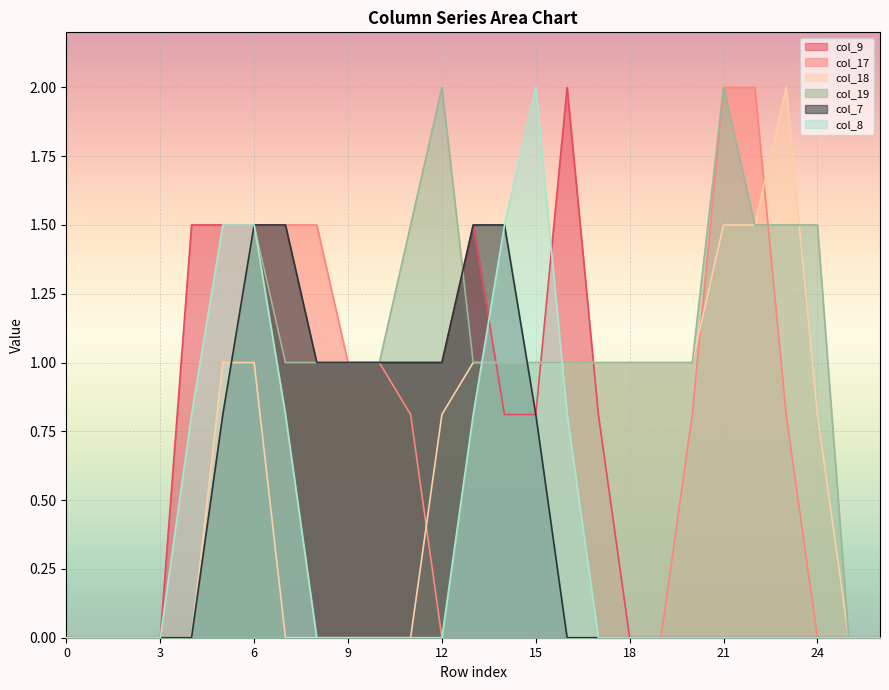

Reading left to right, list all the values displayed in this chart.

col_9: 0.0	0.0	0.0	0.0	1.5	1.5	1.5	1.0	1.0	1.0	1.0	1.0	1.0	1.5	0.8	0.8	2.0	0.8	0.0	0.0	0.0	0.0	0.0	0.0	0.0	0.0	0.0
col_17: 0.0	0.0	0.0	0.0	0.0	0.8	1.5	1.5	1.5	1.0	1.0	0.8	0.0	0.0	0.0	0.0	0.0	0.0	0.0	0.0	0.8	2.0	2.0	0.8	0.0	0.0	0.0
col_18: 0.0	0.0	0.0	0.0	0.0	1.0	1.0	0.0	0.0	0.0	0.0	0.0	0.8	1.0	1.0	1.0	1.0	1.0	1.0	1.0	1.0	1.5	1.5	2.0	0.8	0.0	0.0
col_19: 0.0	0.0	0.0	0.0	0.0	0.8	1.5	1.0	1.0	1.0	1.0	1.5	2.0	1.0	1.0	1.0	1.0	1.0	1.0	1.0	1.0	2.0	1.5	1.5	1.5	0.0	0.0
col_7: 0.0	0.0	0.0	0.0	0.0	0.8	1.5	1.5	1.0	1.0	1.0	1.0	1.0	1.5	1.5	0.8	0.0	0.0	0.0	0.0	0.0	0.0	0.0	0.0	0.0	0.0	0.0
col_8: 0.0	0.0	0.0	0.0	0.8	1.5	1.5	0.8	0.0	0.0	0.0	0.0	0.0	0.8	1.5	2.0	0.8	0.0	0.0	0.0	0.0	0.0	0.0	0.0	0.0	0.0	0.0